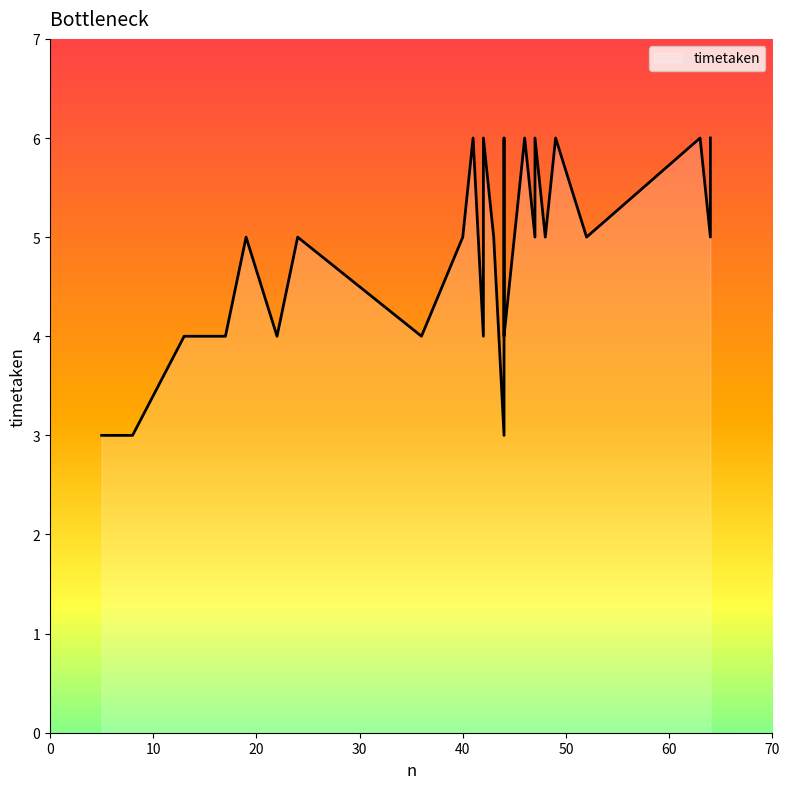

Count the values in the range 4 to 6.

25